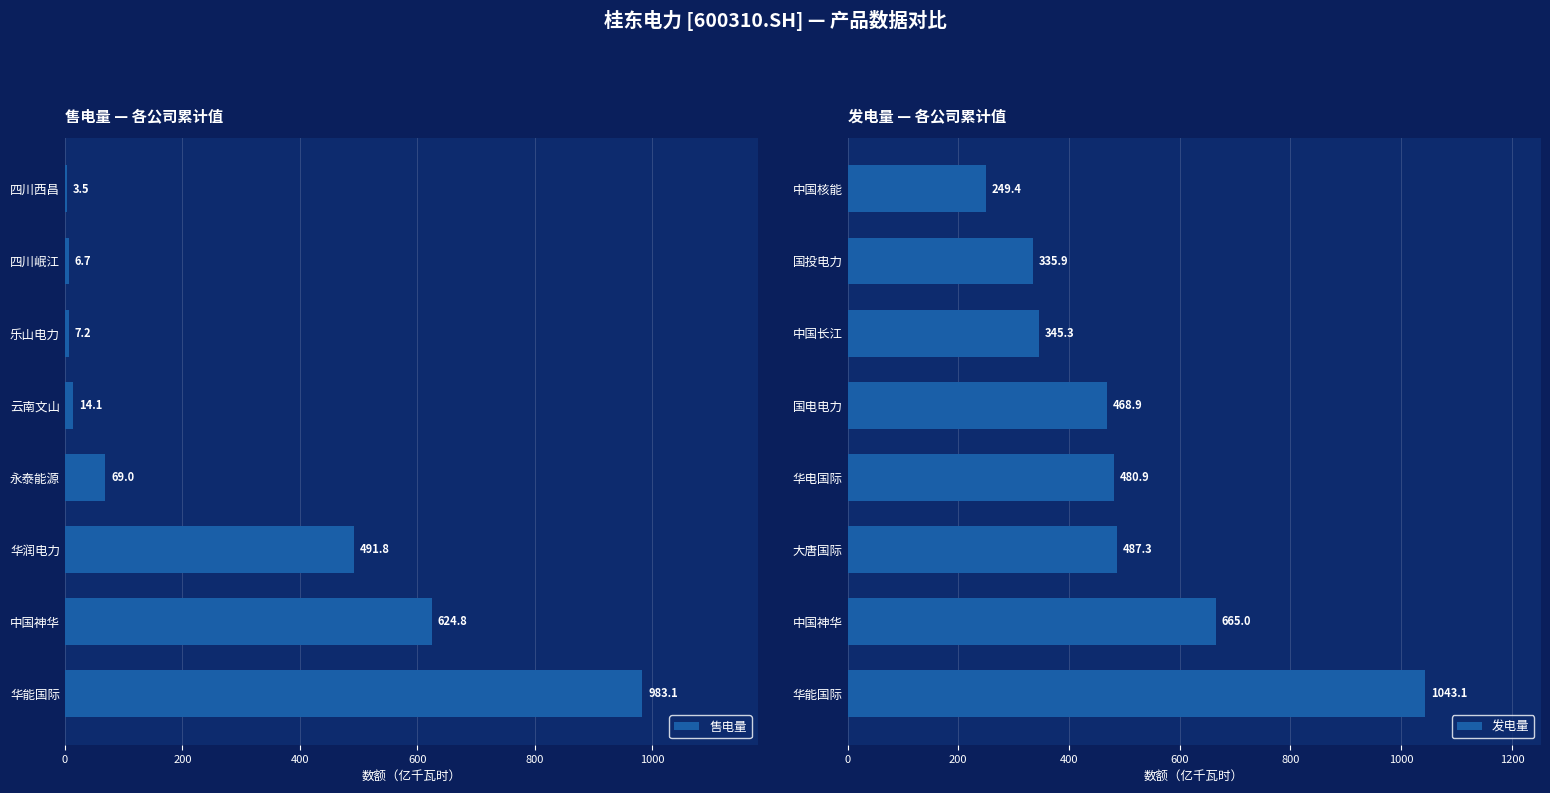

Which series has the widest spread of values?

售电量